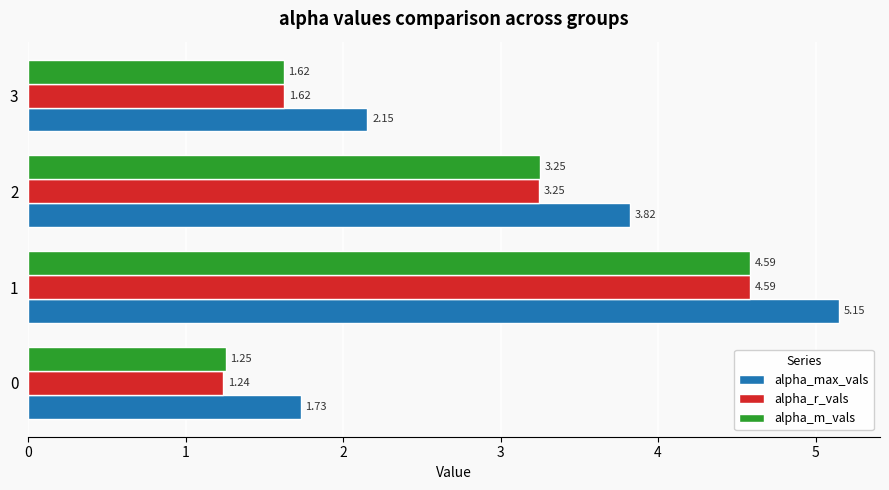

What is the maximum value for alpha_r_vals?

4.6